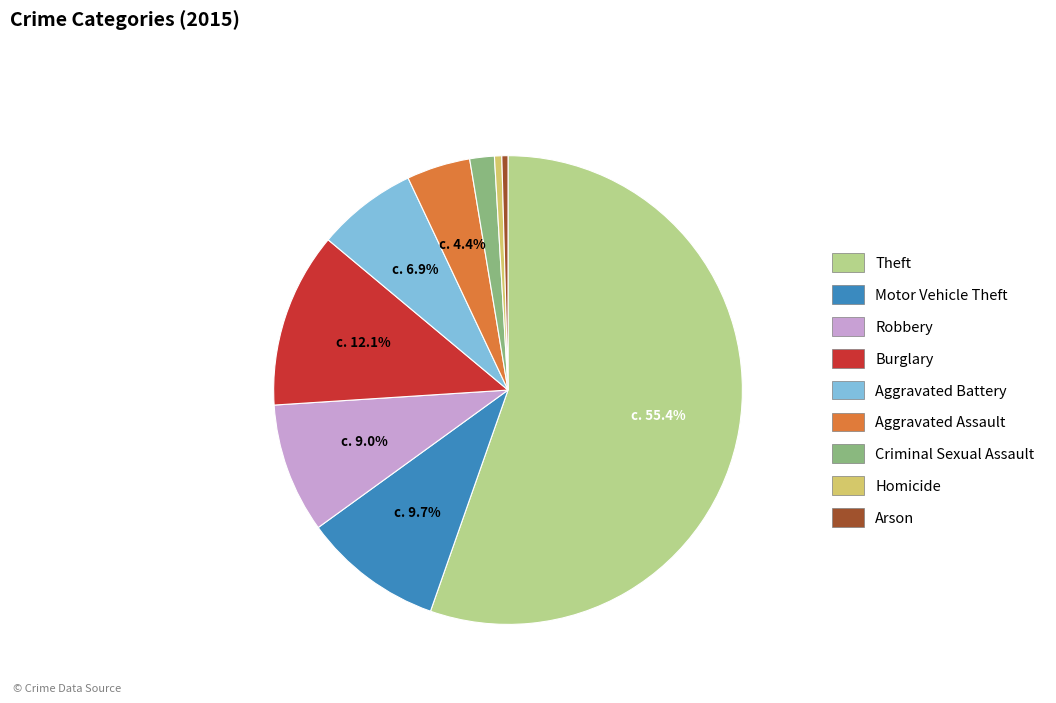

How many slices are in this pie chart?

9